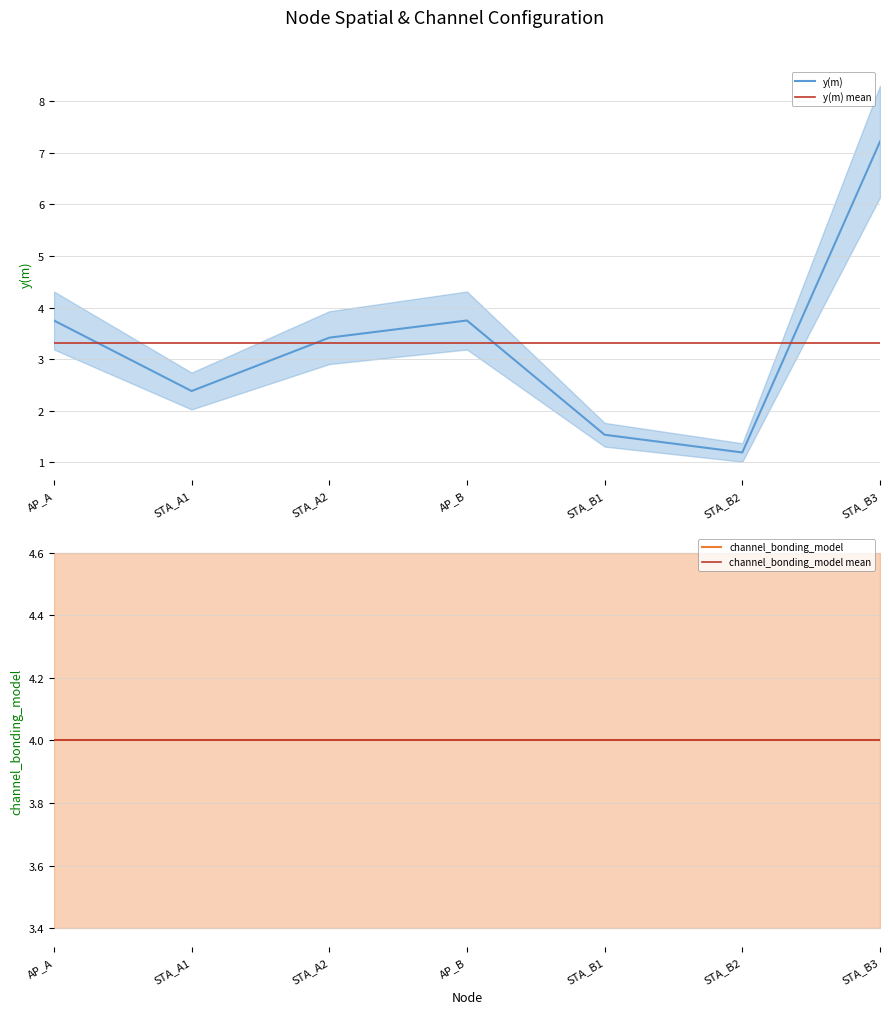

After their last crossing, which series has the higher values: channel_bonding_model or y(m)?

y(m)